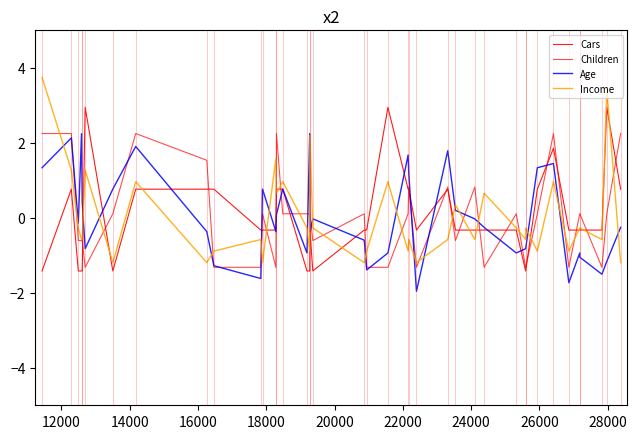

Does the chart display data point markers on the line(s)?

No